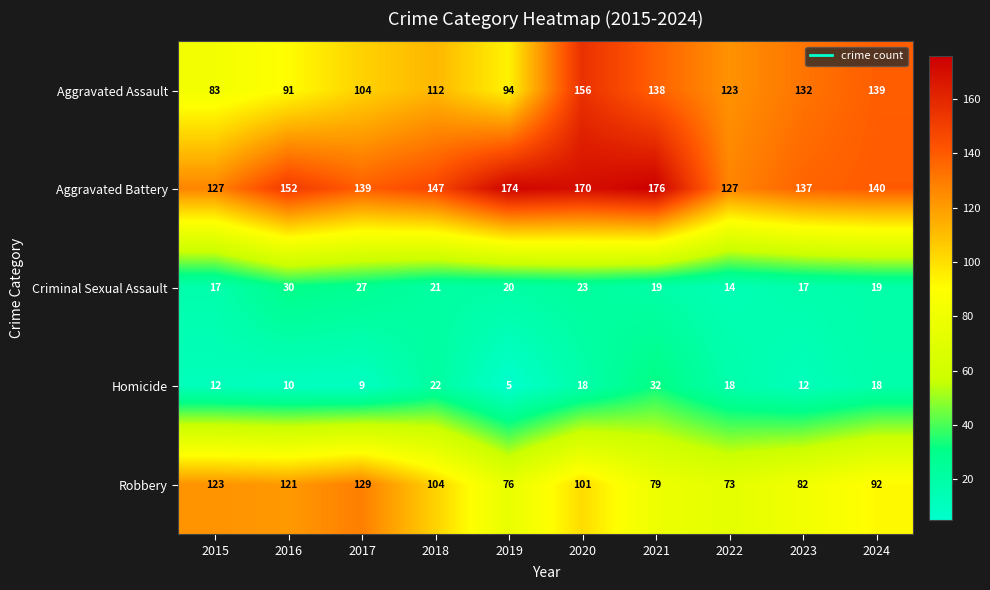

How many Criminal Sexual Assault values are between 17 and 23?

7